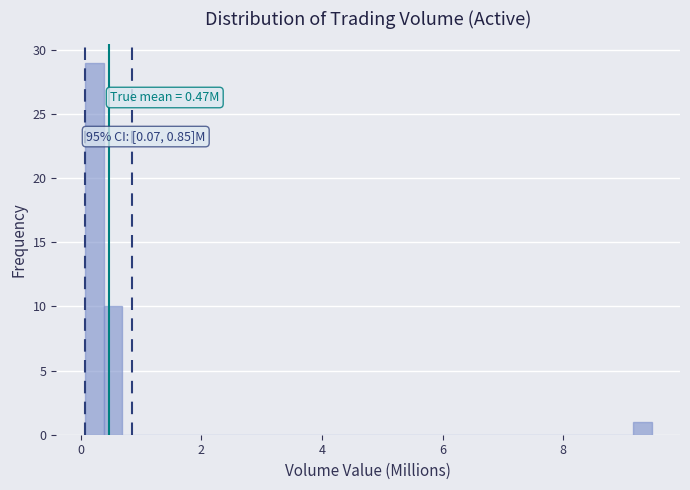

Around what value on the x-axis is the tallest bar? Give the approximate position of its centre, as read against the axis.

0.2